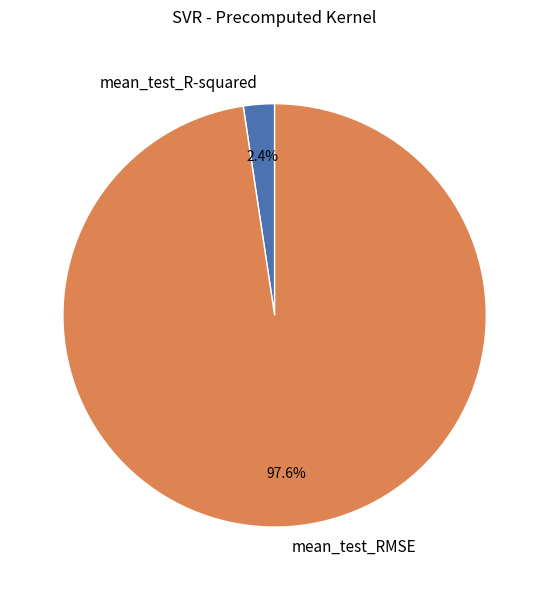

Does any single category account for the majority?

Yes